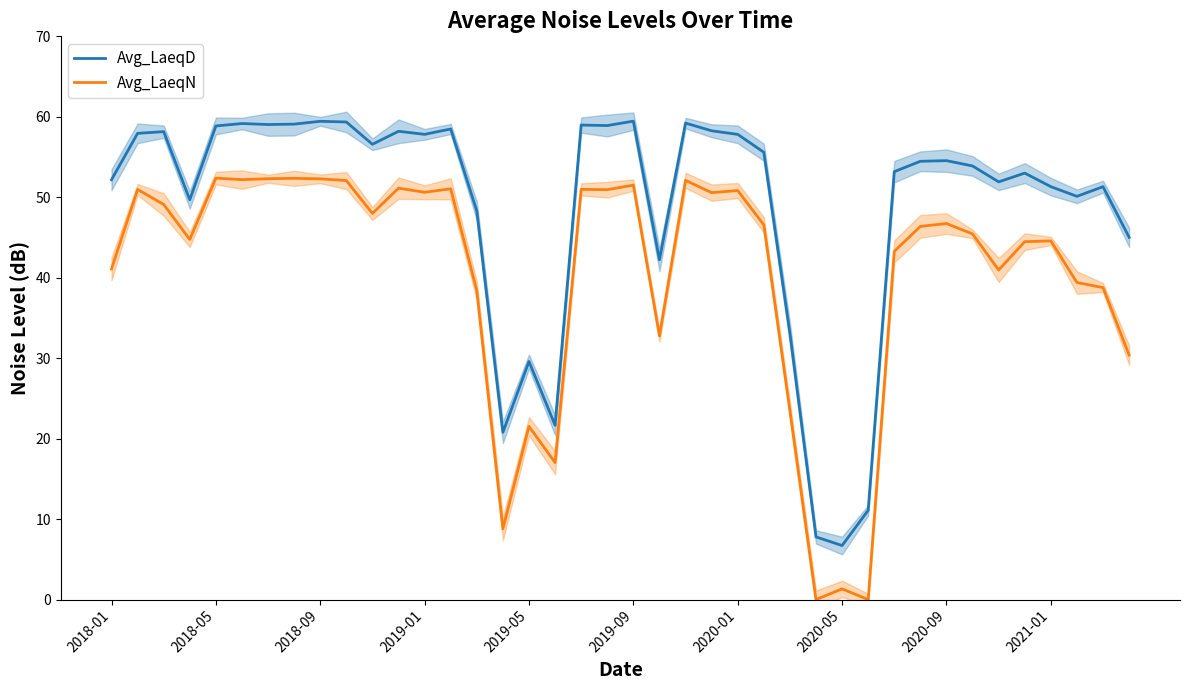

Which series has the widest spread of values?

Avg_LaeqD